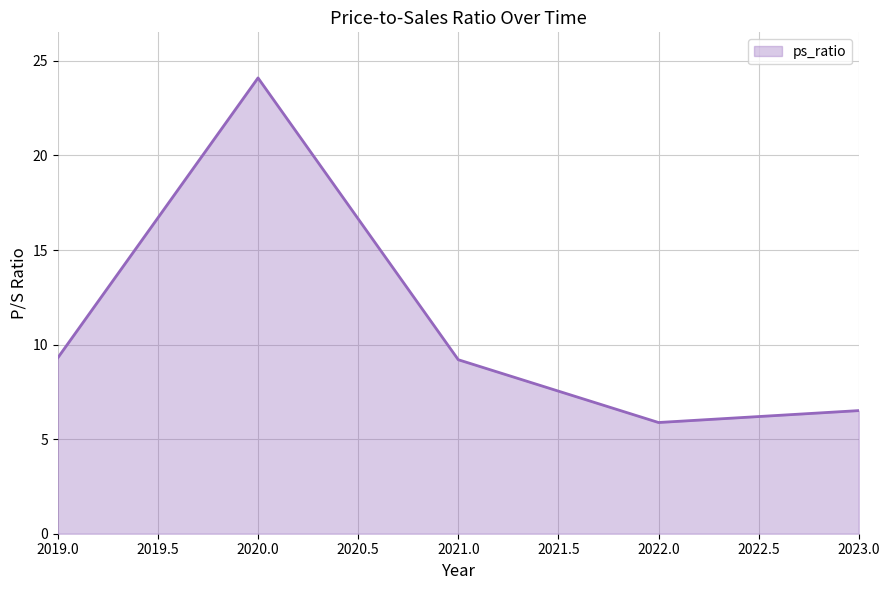

True or false: the data has more than 2 interior local peaks.

False